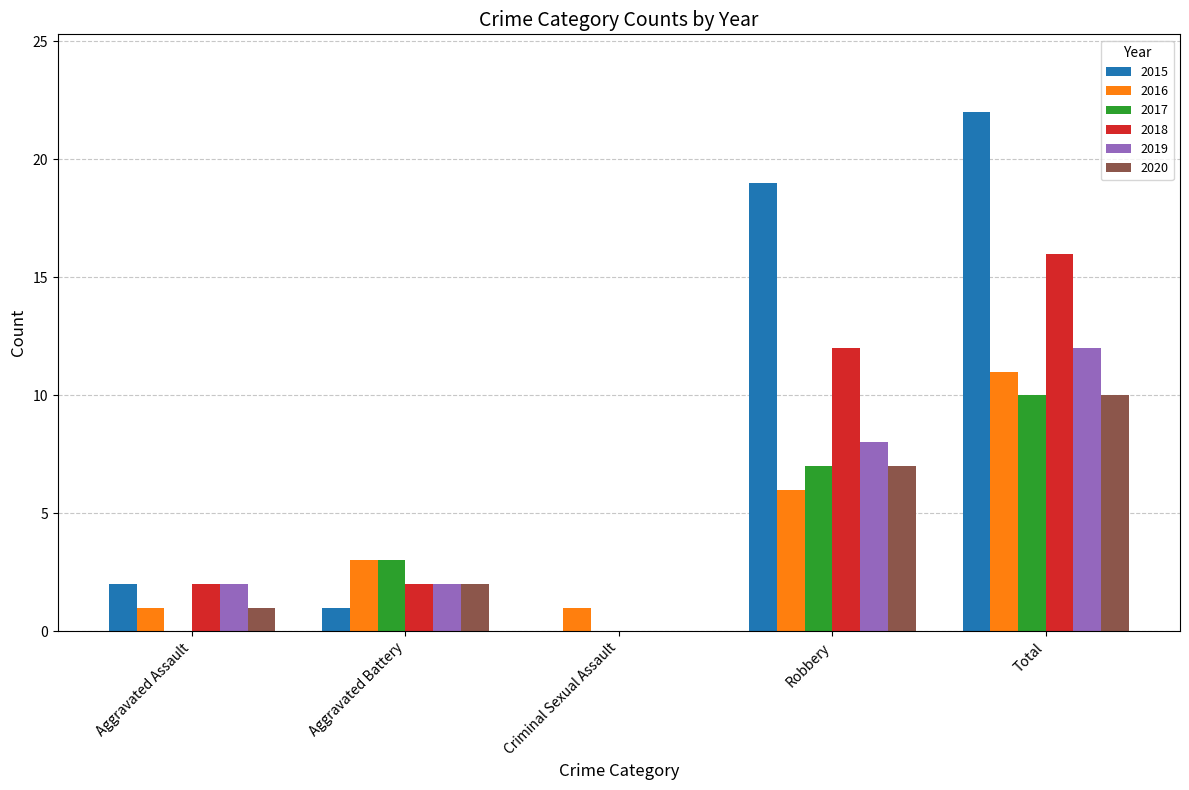

What is the greatest value displayed?

22